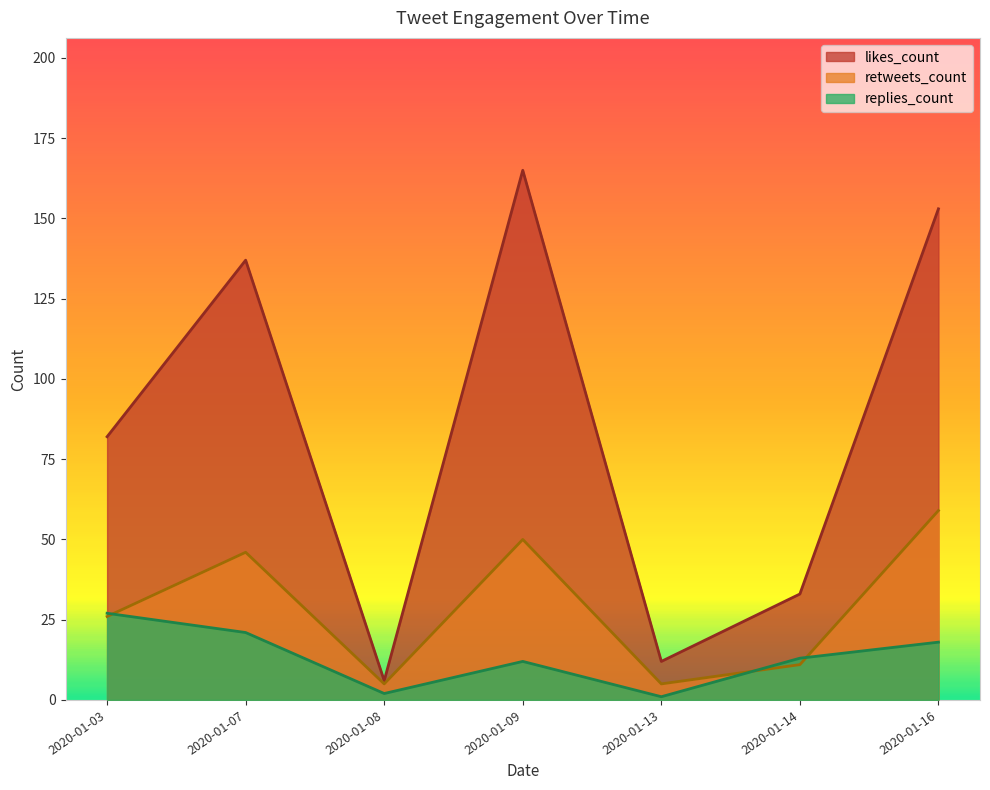

The value of retweets_count at 2020-01-09 is -17. True or false?

False